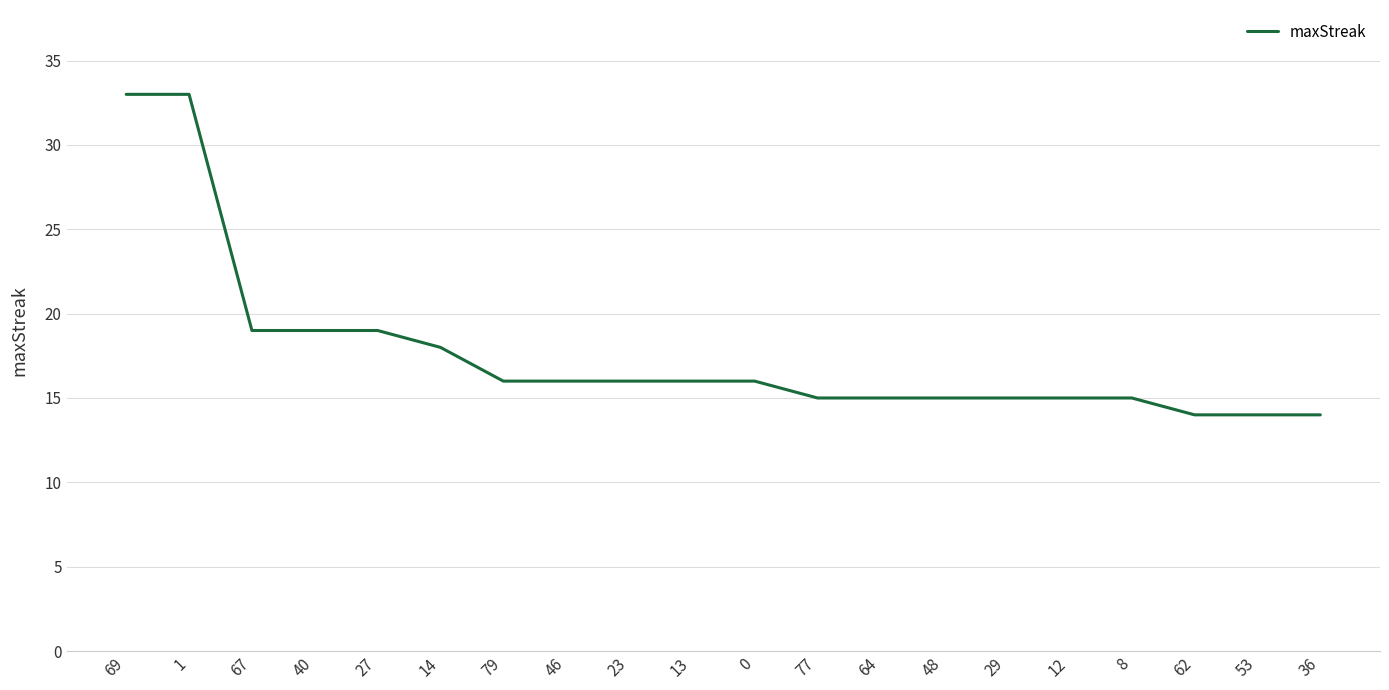

What position from the right is 12?

5